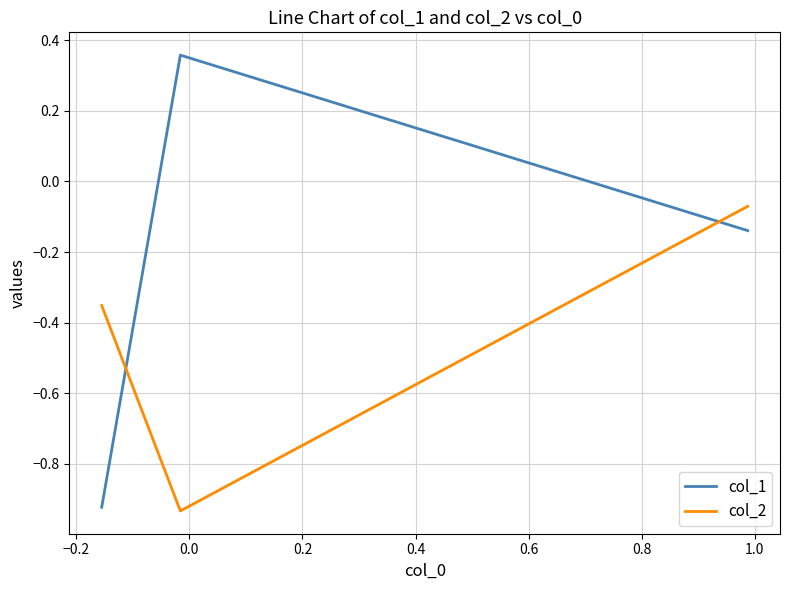

Rank the series by their average value, from highest to lowest.

col_1, col_2